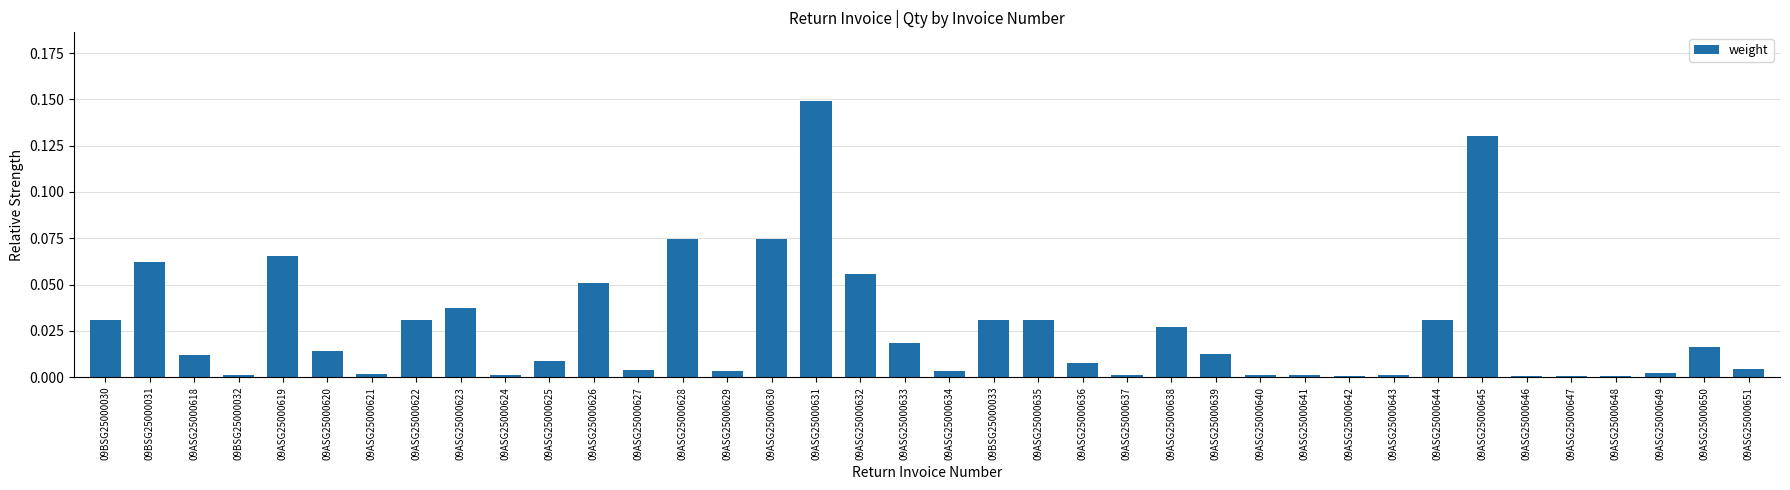

Which has a higher value, 09ASG25000644 or 09ASG25000645?

09ASG25000645